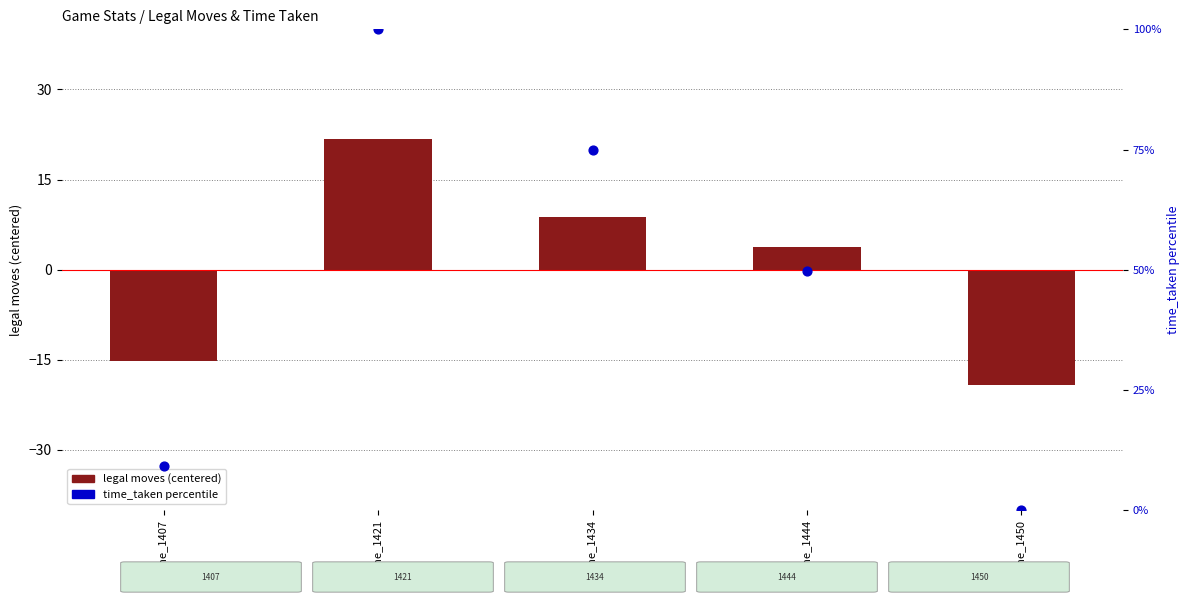

Which series has the largest total across all categories?

time_taken percentile